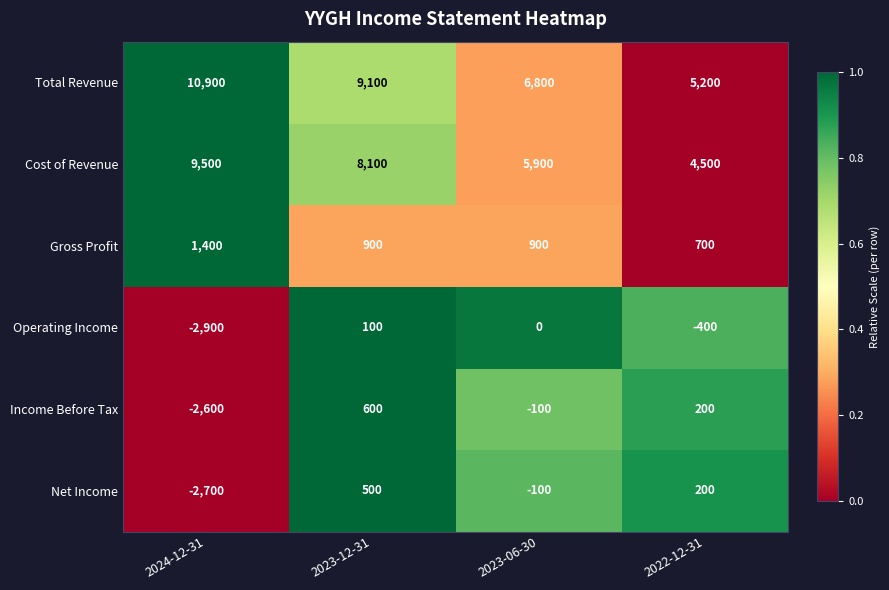

What is the total value across all series at 2024-12-31?

13600